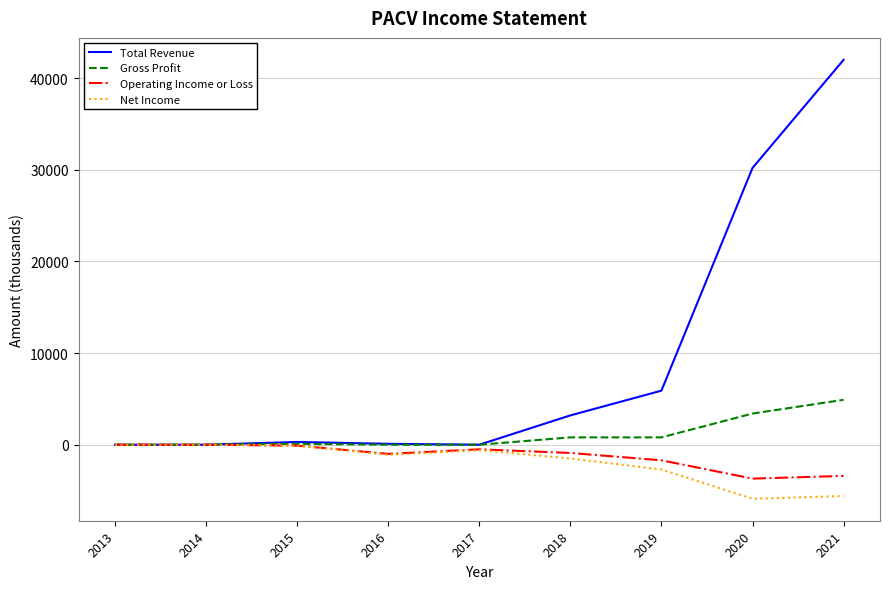

What is the difference between the maximum and minimum values in the Total Revenue series?

42000